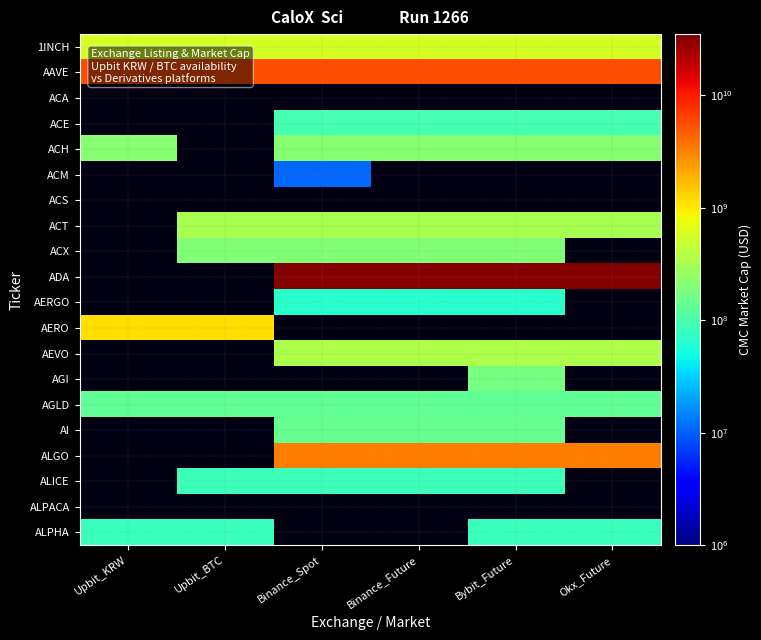

What value does the ACE series have at Bybit_Future?

95074087.0